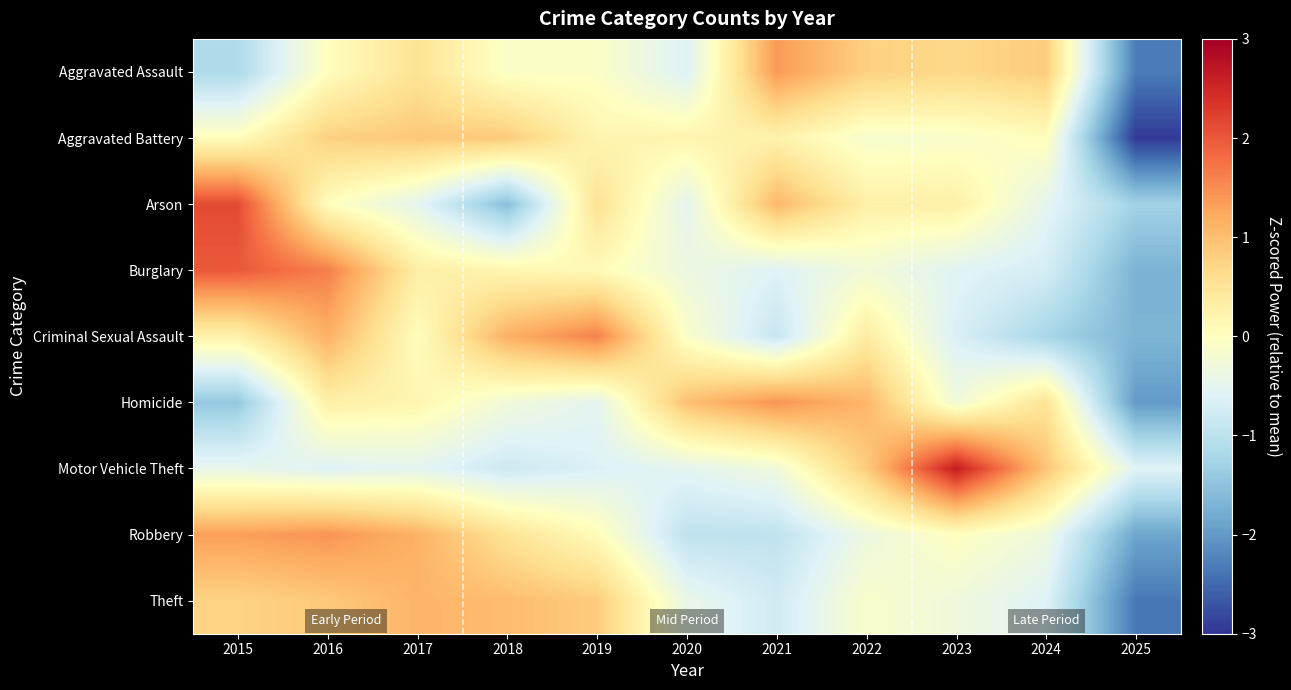

Reading left to right, extract all data points from this chart.

Aggravated Assault: 2015=-1.2	2016=0.0	2017=0.5	2018=-0.1	2019=-0.1	2020=-0.6	2021=1.4	2022=0.8	2023=0.7	2024=0.8	2025=-2.3
Aggravated Battery: 2015=0.0	2016=0.8	2017=0.9	2018=0.9	2019=0.2	2020=0.2	2021=0.2	2022=-0.2	2023=-0.1	2024=0.0	2025=-2.9
Arson: 2015=2.1	2016=0.0	2017=-0.5	2018=-1.6	2019=0.6	2020=-0.5	2021=1.1	2022=0.3	2023=0.3	2024=-0.5	2025=-1.3
Burglary: 2015=2.0	2016=1.6	2017=0.3	2018=0.2	2019=0.1	2020=-0.4	2021=-0.6	2022=-0.3	2023=-0.6	2024=-0.7	2025=-1.7
Criminal Sexual Assault: 2015=0.2	2016=1.2	2017=0.0	2018=1.2	2019=1.6	2020=-0.1	2021=-0.9	2022=0.4	2023=-0.7	2024=-1.2	2025=-1.7
Homicide: 2015=-1.4	2016=0.3	2017=0.2	2018=-0.3	2019=-0.5	2020=1.0	2021=1.4	2022=1.1	2023=-0.3	2024=0.5	2025=-2.0
Motor Vehicle Theft: 2015=-0.5	2016=-0.6	2017=-0.5	2018=-0.8	2019=-0.6	2020=-0.5	2021=-0.3	2022=0.8	2023=2.6	2024=0.9	2025=-0.6
Robbery: 2015=1.3	2016=1.4	2017=1.1	2018=0.5	2019=0.1	2020=-1.0	2021=-1.0	2022=-0.4	2023=-0.0	2024=-0.3	2025=-1.9
Theft: 2015=0.7	2016=0.9	2017=1.1	2018=1.0	2019=0.8	2020=-0.4	2021=-0.8	2022=-0.1	2023=-0.3	2024=-0.6	2025=-2.3